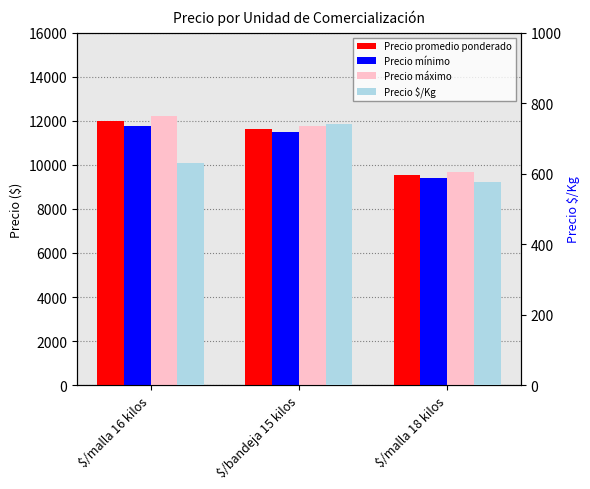

What position from the right is $/malla 16 kilos?

3